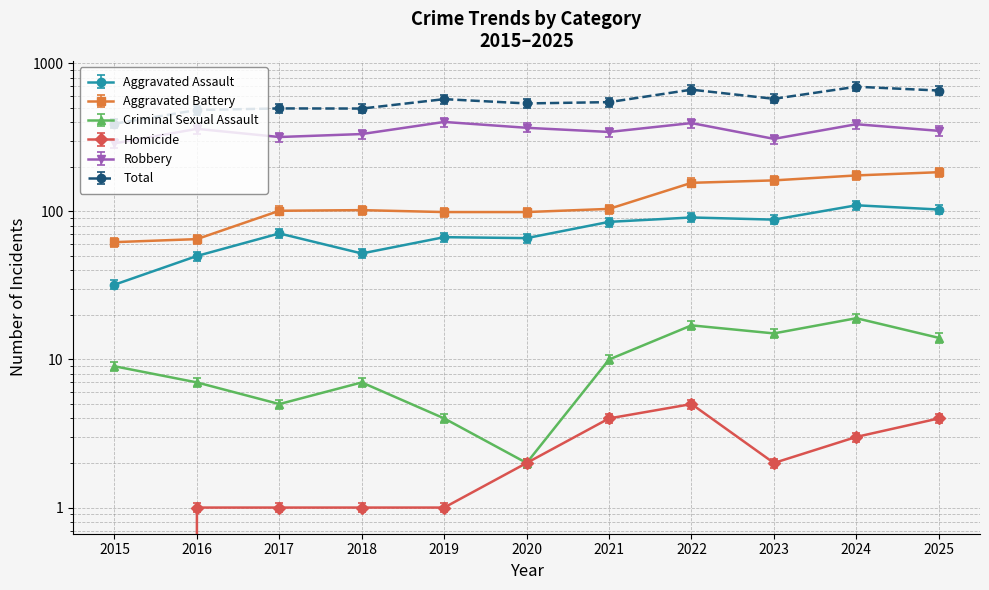

What is the difference between the maximum and minimum values in the Homicide series?

5.0